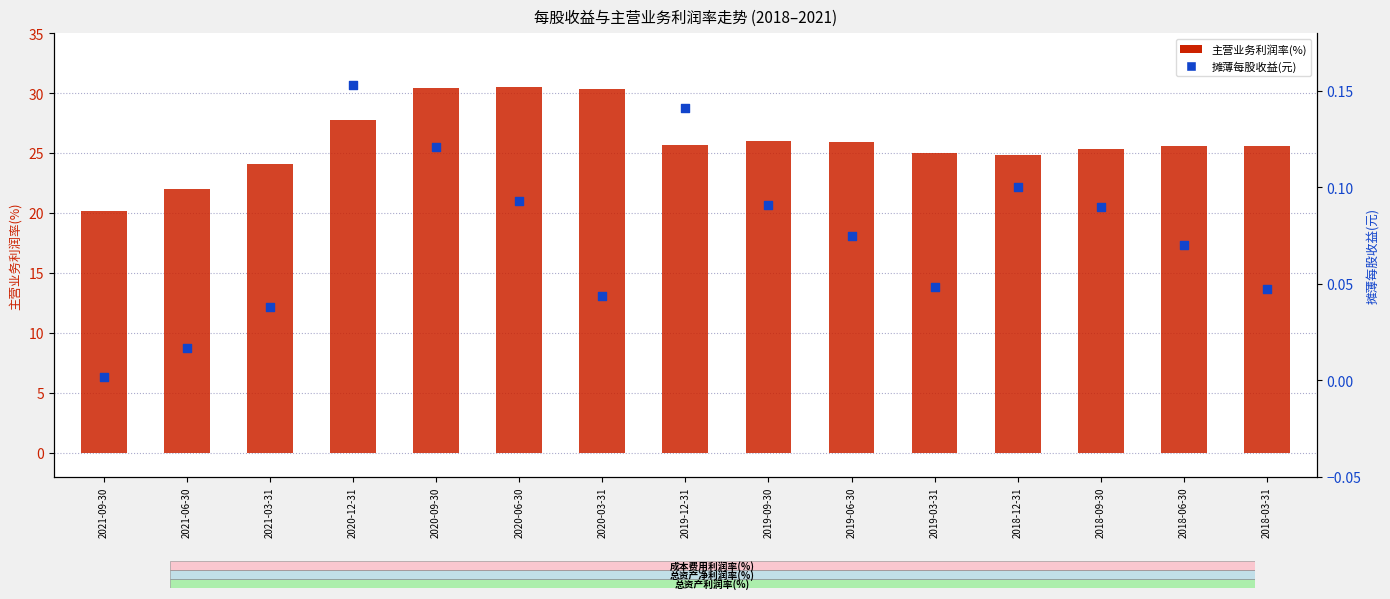

What are all the series names shown in the legend?

主营业务利润率(%), 摊薄每股收益(元)